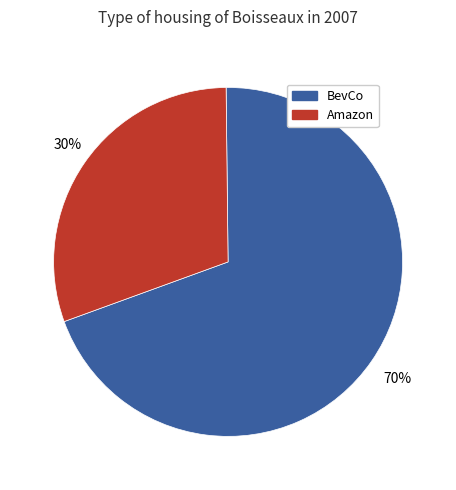

Is there a majority slice in this chart?

Yes